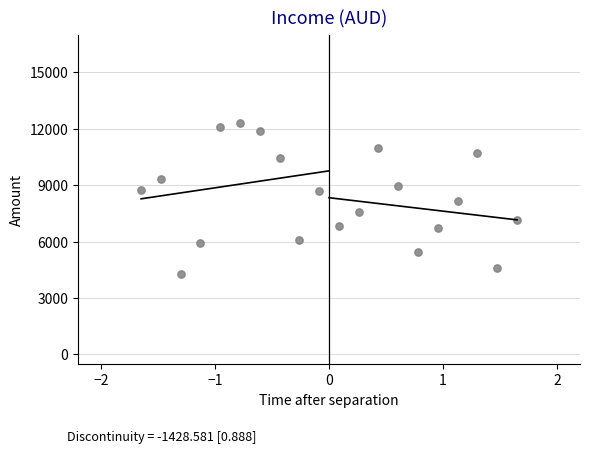

What is the range of Y values (max minus min)?

8005.2